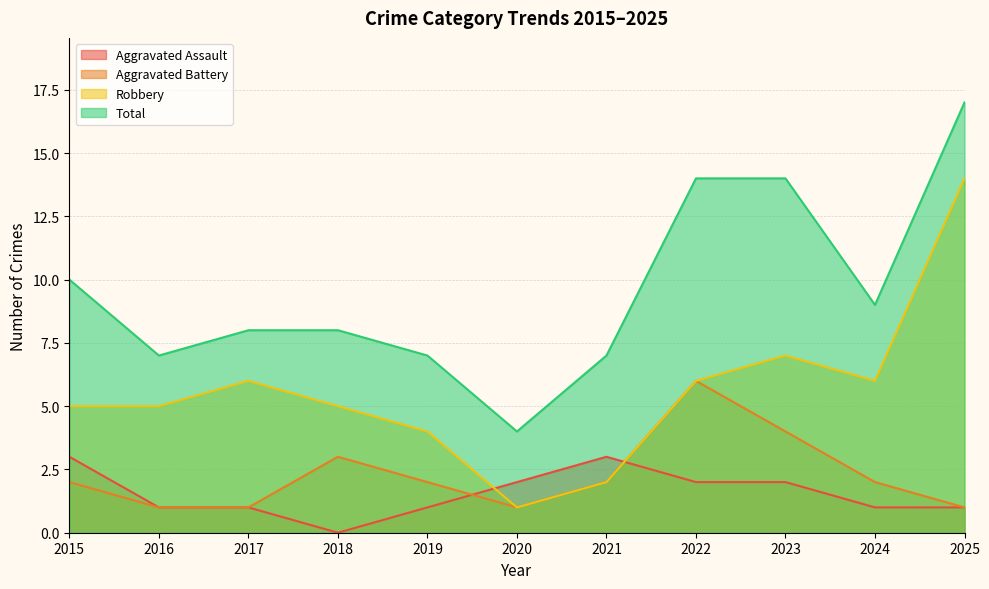

Is the value of Aggravated Battery at 2023 greater than the value of Robbery at 2024?

No